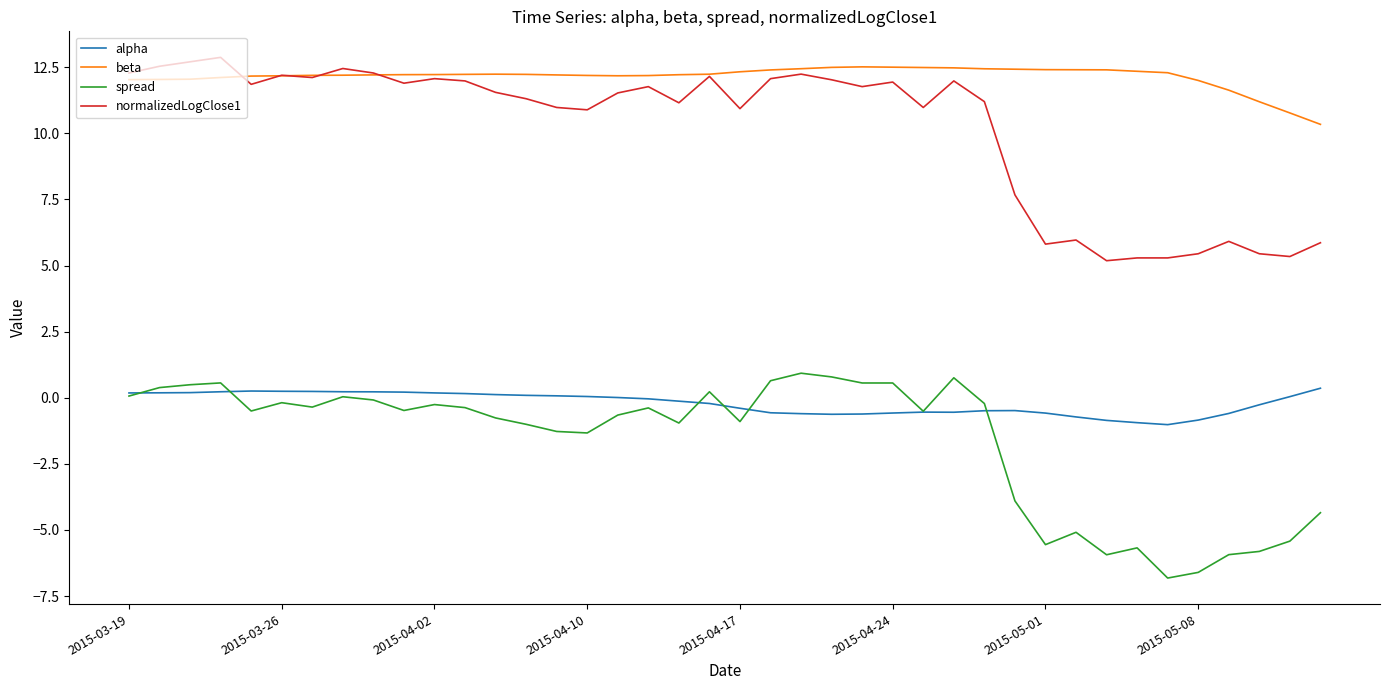

Which series has the largest total across all categories?

beta